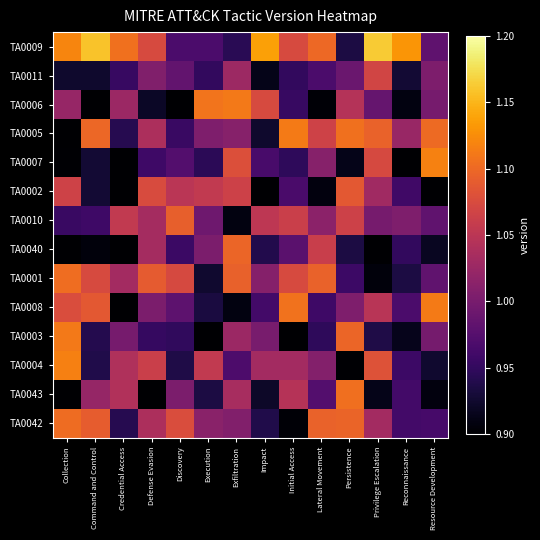

Reading left to right, extract all data points from this chart.

TA0009: Collection=1.1	Command and Control=1.2	Credential Access=1.1	Defense Evasion=1.1	Discovery=1.0	Execution=1.0	Exfiltration=0.9	Impact=1.1	Initial Access=1.1	Lateral Movement=1.1	Persistence=0.9	Privilege Escalation=1.2	Reconnaissance=1.1	Resource Development=1.0
TA0011: Collection=0.9	Command and Control=0.9	Credential Access=1.0	Defense Evasion=1.0	Discovery=1.0	Execution=0.9	Exfiltration=1.0	Impact=0.9	Initial Access=1.0	Lateral Movement=1.0	Persistence=1.0	Privilege Escalation=1.1	Reconnaissance=0.9	Resource Development=1.0
TA0006: Collection=1.0	Command and Control=0.9	Credential Access=1.0	Defense Evasion=0.9	Discovery=0.9	Execution=1.1	Exfiltration=1.1	Impact=1.1	Initial Access=1.0	Lateral Movement=0.9	Persistence=1.0	Privilege Escalation=1.0	Reconnaissance=0.9	Resource Development=1.0
TA0005: Collection=0.9	Command and Control=1.1	Credential Access=0.9	Defense Evasion=1.0	Discovery=1.0	Execution=1.0	Exfiltration=1.0	Impact=0.9	Initial Access=1.1	Lateral Movement=1.1	Persistence=1.1	Privilege Escalation=1.1	Reconnaissance=1.0	Resource Development=1.1
TA0007: Collection=0.9	Command and Control=0.9	Credential Access=0.9	Defense Evasion=1.0	Discovery=1.0	Execution=0.9	Exfiltration=1.1	Impact=1.0	Initial Access=0.9	Lateral Movement=1.0	Persistence=0.9	Privilege Escalation=1.1	Reconnaissance=0.9	Resource Development=1.1
TA0002: Collection=1.1	Command and Control=0.9	Credential Access=0.9	Defense Evasion=1.1	Discovery=1.0	Execution=1.1	Exfiltration=1.1	Impact=0.9	Initial Access=1.0	Lateral Movement=0.9	Persistence=1.1	Privilege Escalation=1.0	Reconnaissance=1.0	Resource Development=0.9
TA0010: Collection=1.0	Command and Control=1.0	Credential Access=1.1	Defense Evasion=1.0	Discovery=1.1	Execution=1.0	Exfiltration=0.9	Impact=1.1	Initial Access=1.1	Lateral Movement=1.0	Persistence=1.1	Privilege Escalation=1.0	Reconnaissance=1.0	Resource Development=1.0
TA0040: Collection=0.9	Command and Control=0.9	Credential Access=0.9	Defense Evasion=1.0	Discovery=1.0	Execution=1.0	Exfiltration=1.1	Impact=0.9	Initial Access=1.0	Lateral Movement=1.1	Persistence=0.9	Privilege Escalation=0.9	Reconnaissance=0.9	Resource Development=0.9
TA0001: Collection=1.1	Command and Control=1.1	Credential Access=1.0	Defense Evasion=1.1	Discovery=1.1	Execution=0.9	Exfiltration=1.1	Impact=1.0	Initial Access=1.1	Lateral Movement=1.1	Persistence=1.0	Privilege Escalation=0.9	Reconnaissance=0.9	Resource Development=1.0
TA0008: Collection=1.1	Command and Control=1.1	Credential Access=0.9	Defense Evasion=1.0	Discovery=1.0	Execution=0.9	Exfiltration=0.9	Impact=1.0	Initial Access=1.1	Lateral Movement=1.0	Persistence=1.0	Privilege Escalation=1.0	Reconnaissance=1.0	Resource Development=1.1
TA0003: Collection=1.1	Command and Control=0.9	Credential Access=1.0	Defense Evasion=1.0	Discovery=0.9	Execution=0.9	Exfiltration=1.0	Impact=1.0	Initial Access=0.9	Lateral Movement=0.9	Persistence=1.1	Privilege Escalation=0.9	Reconnaissance=0.9	Resource Development=1.0
TA0004: Collection=1.1	Command and Control=0.9	Credential Access=1.0	Defense Evasion=1.1	Discovery=0.9	Execution=1.1	Exfiltration=1.0	Impact=1.0	Initial Access=1.0	Lateral Movement=1.0	Persistence=0.9	Privilege Escalation=1.1	Reconnaissance=1.0	Resource Development=0.9
TA0043: Collection=0.9	Command and Control=1.0	Credential Access=1.0	Defense Evasion=0.9	Discovery=1.0	Execution=0.9	Exfiltration=1.0	Impact=0.9	Initial Access=1.0	Lateral Movement=1.0	Persistence=1.1	Privilege Escalation=0.9	Reconnaissance=1.0	Resource Development=0.9
TA0042: Collection=1.1	Command and Control=1.1	Credential Access=0.9	Defense Evasion=1.0	Discovery=1.1	Execution=1.0	Exfiltration=1.0	Impact=0.9	Initial Access=0.9	Lateral Movement=1.1	Persistence=1.1	Privilege Escalation=1.0	Reconnaissance=1.0	Resource Development=1.0